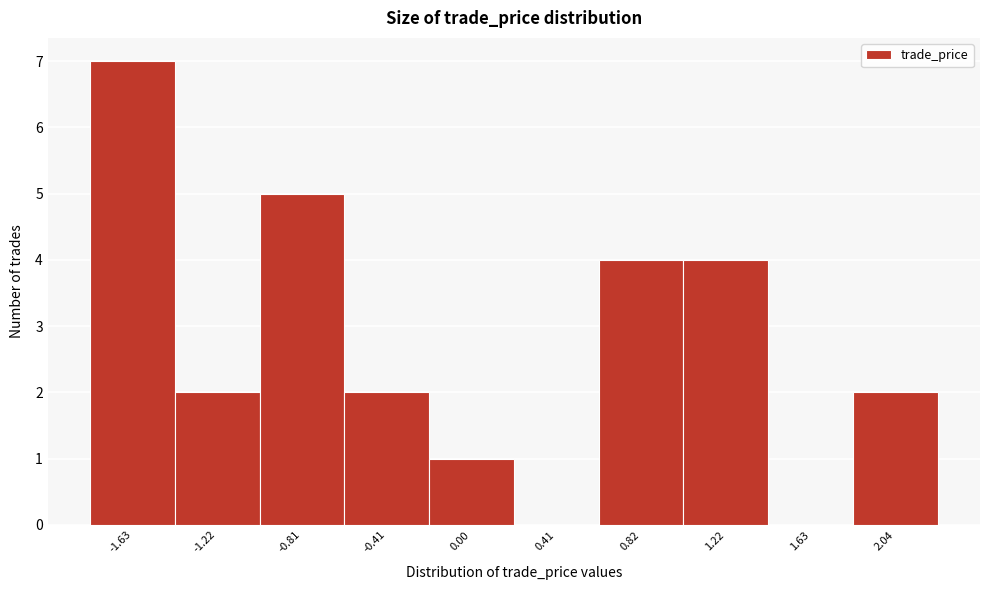

Reading left to right, list all the values displayed in this chart.

-1.63=7	-1.22=2	-0.81=5	-0.41=2	0.00=1	0.41=0	0.82=4	1.22=4	1.63=0	2.04=2